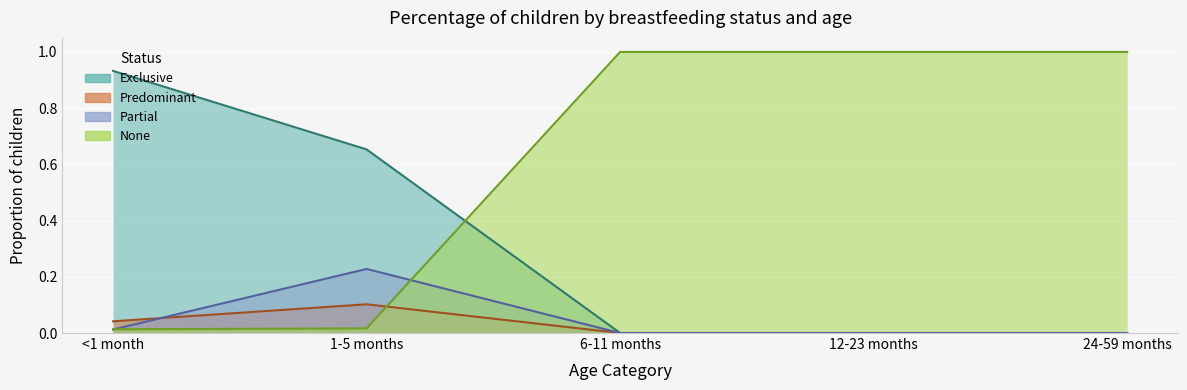

Reading left to right, what are all the values shown in this chart?

Exclusive: <1 month=0.9	1-5 months=0.7	6-11 months=0.0	12-23 months=0.0	24-59 months=0.0
Predominant: <1 month=0.0	1-5 months=0.1	6-11 months=0.0	12-23 months=0.0	24-59 months=0.0
Partial: <1 month=0.0	1-5 months=0.2	6-11 months=0.0	12-23 months=0.0	24-59 months=0.0
None: <1 month=0.0	1-5 months=0.0	6-11 months=1.0	12-23 months=1.0	24-59 months=1.0